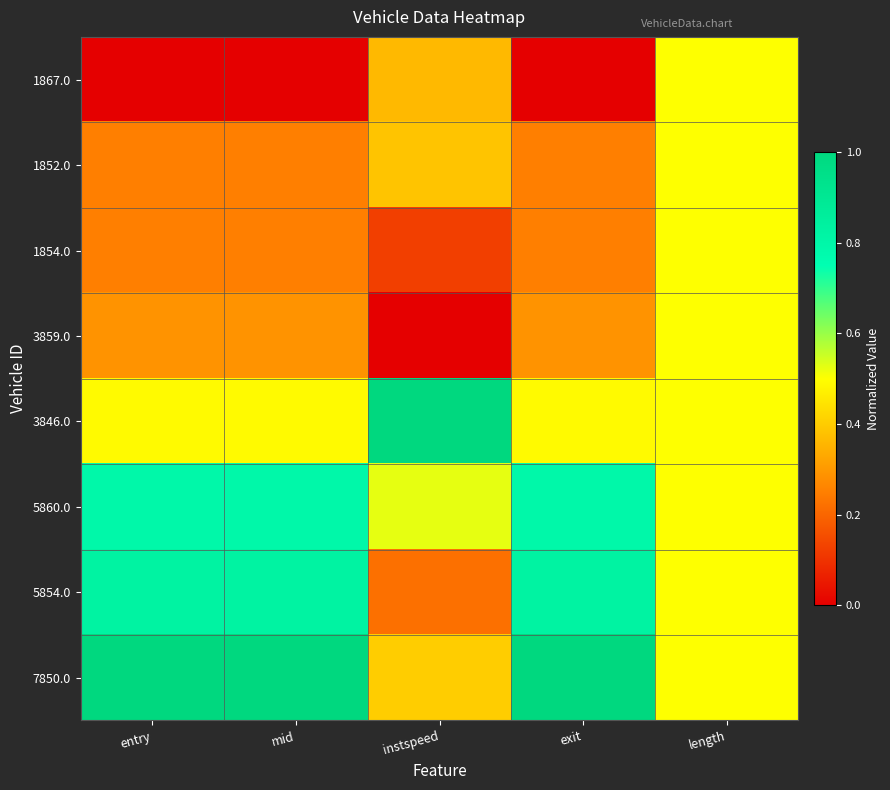

What is the total value across all series at mid?

3.9